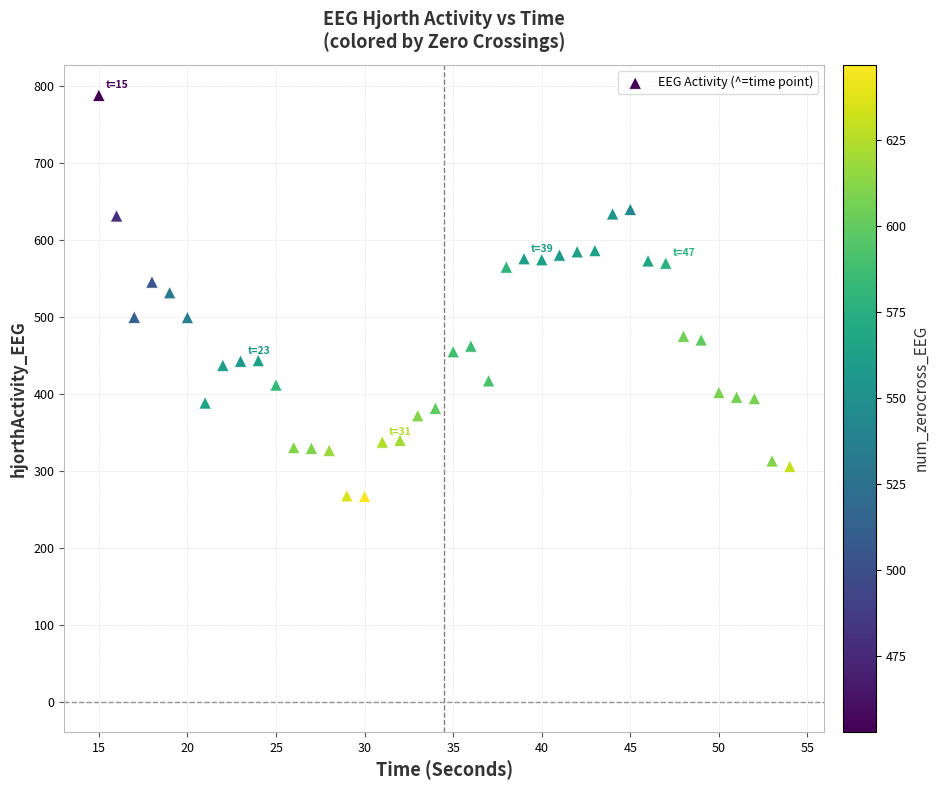

What is the range of Y values (max minus min)?

521.8